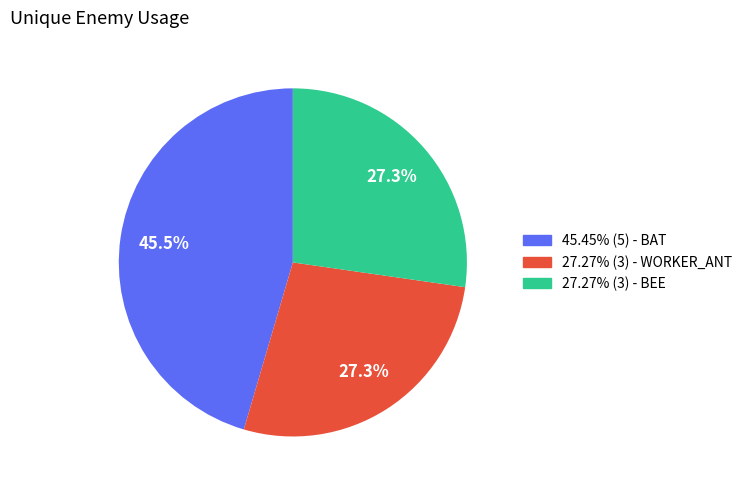

What is the ratio of the value at 45.45% (5) - BAT to the value at 27.27% (3) - WORKER_ANT?

1.7